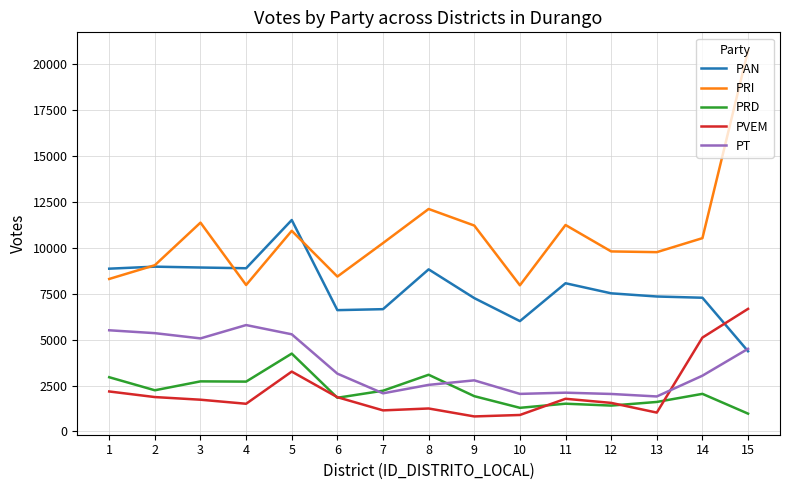

How many lines are shown in the chart?

5